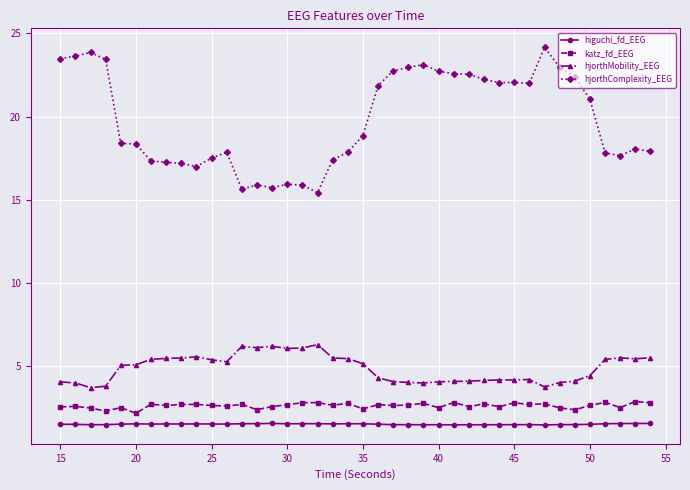

Which series has the widest spread of values?

hjorthComplexity_EEG